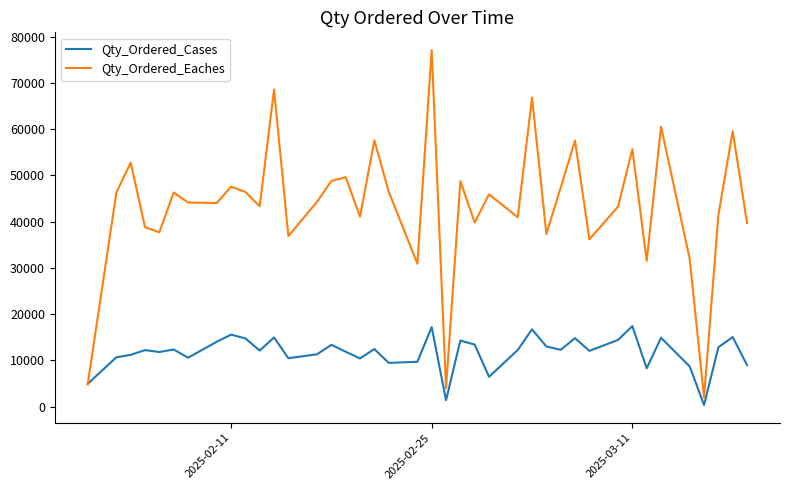

Rank the series by their average value, from highest to lowest.

Qty_Ordered_Eaches, Qty_Ordered_Cases